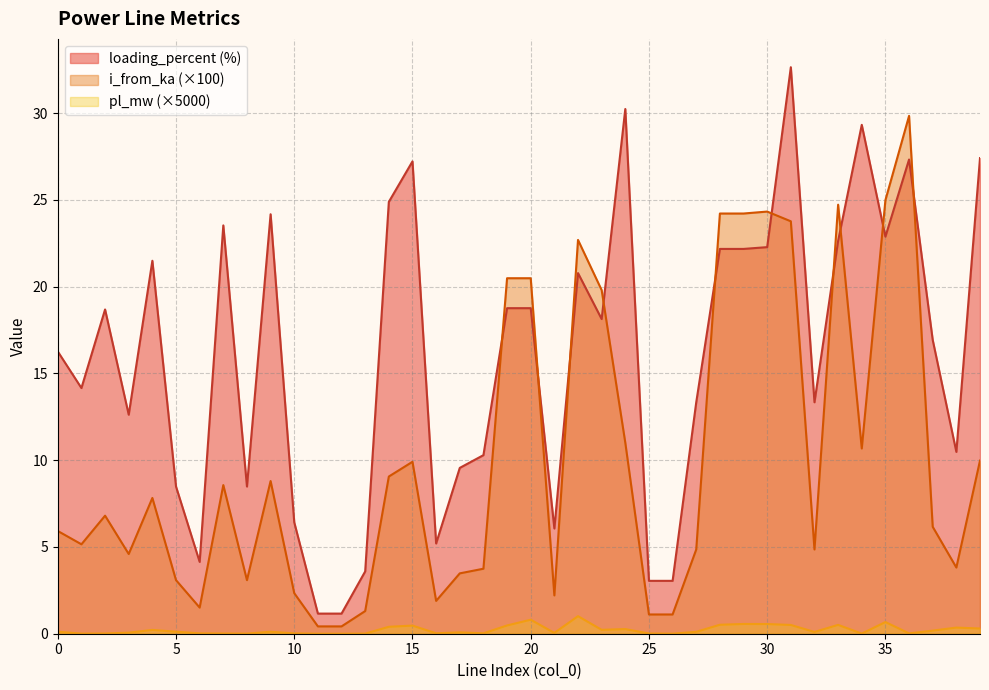

At how many categories does at least one series exceed 25?

6